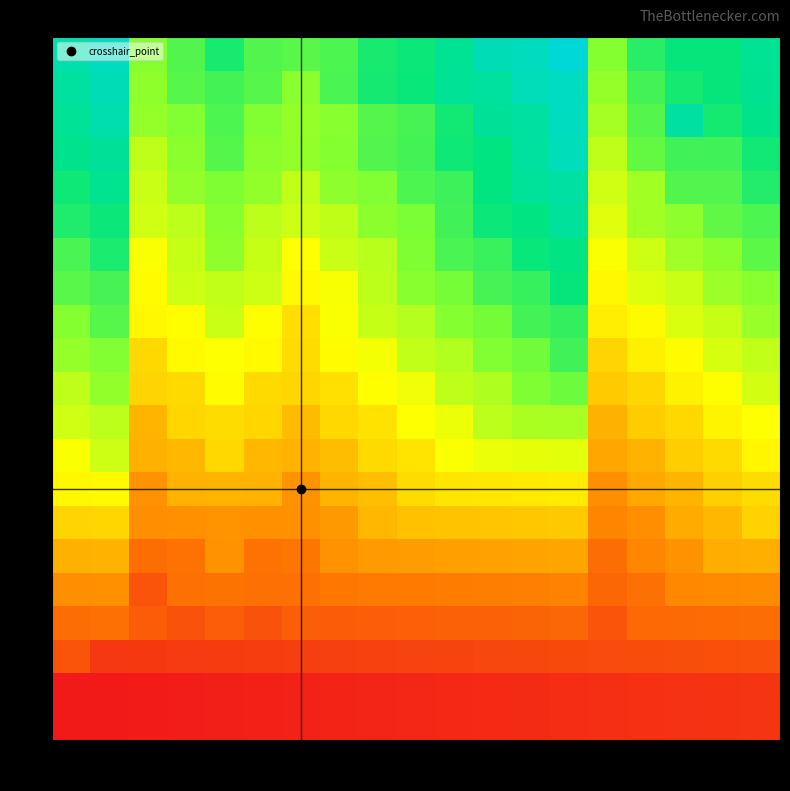

At which category is the sum across all series the highest?

13